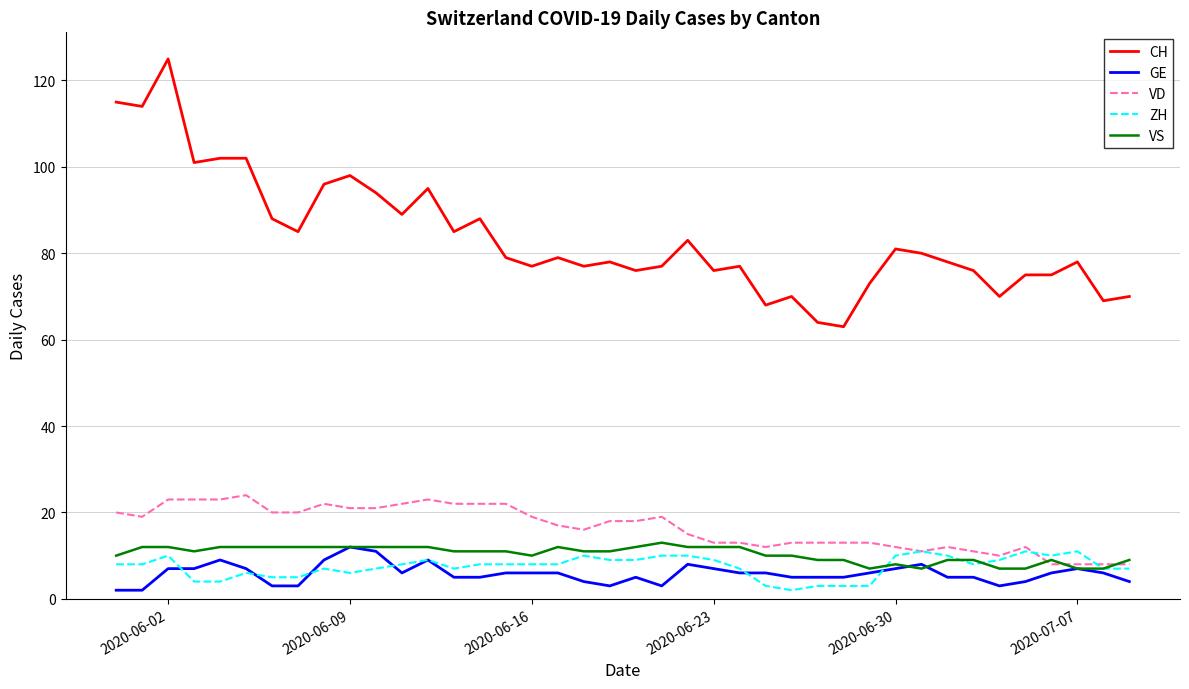

How many GE values are between 5 and 7?

23